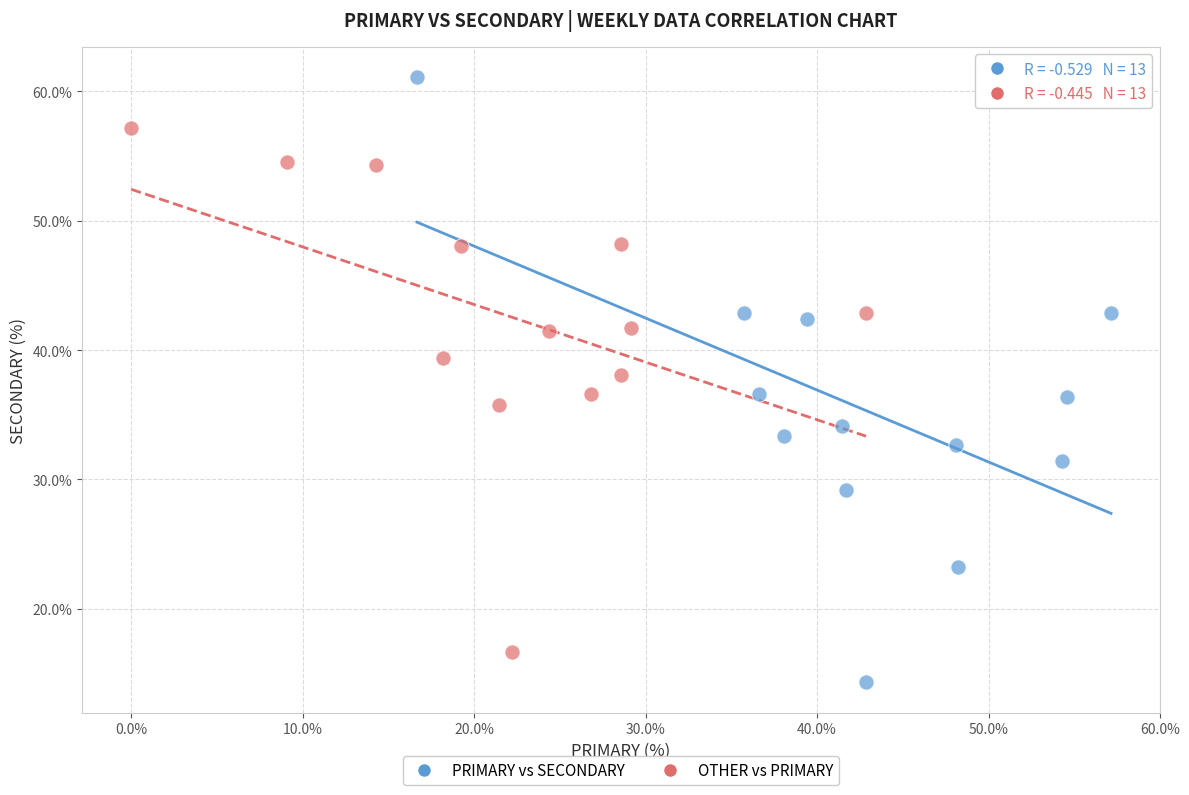

Which series contains the lowest Y value?

PRIMARY vs SECONDARY